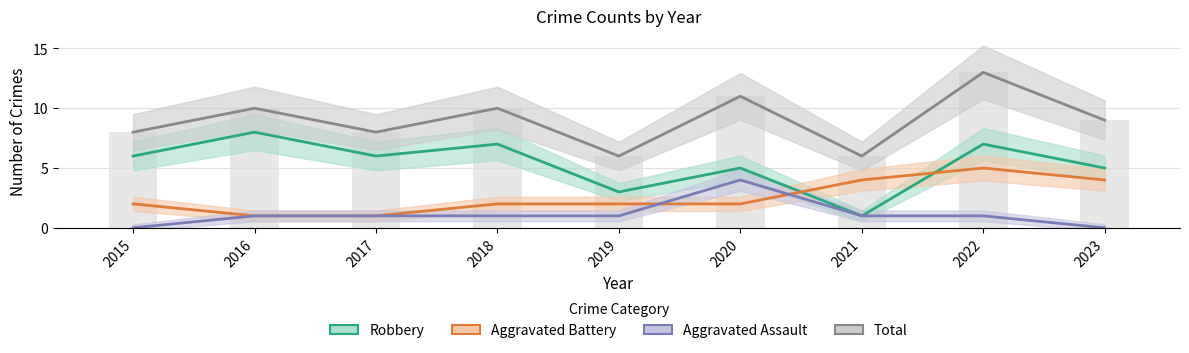

What are all the series names shown in the legend?

Robbery, Aggravated Battery, Aggravated Assault, Total